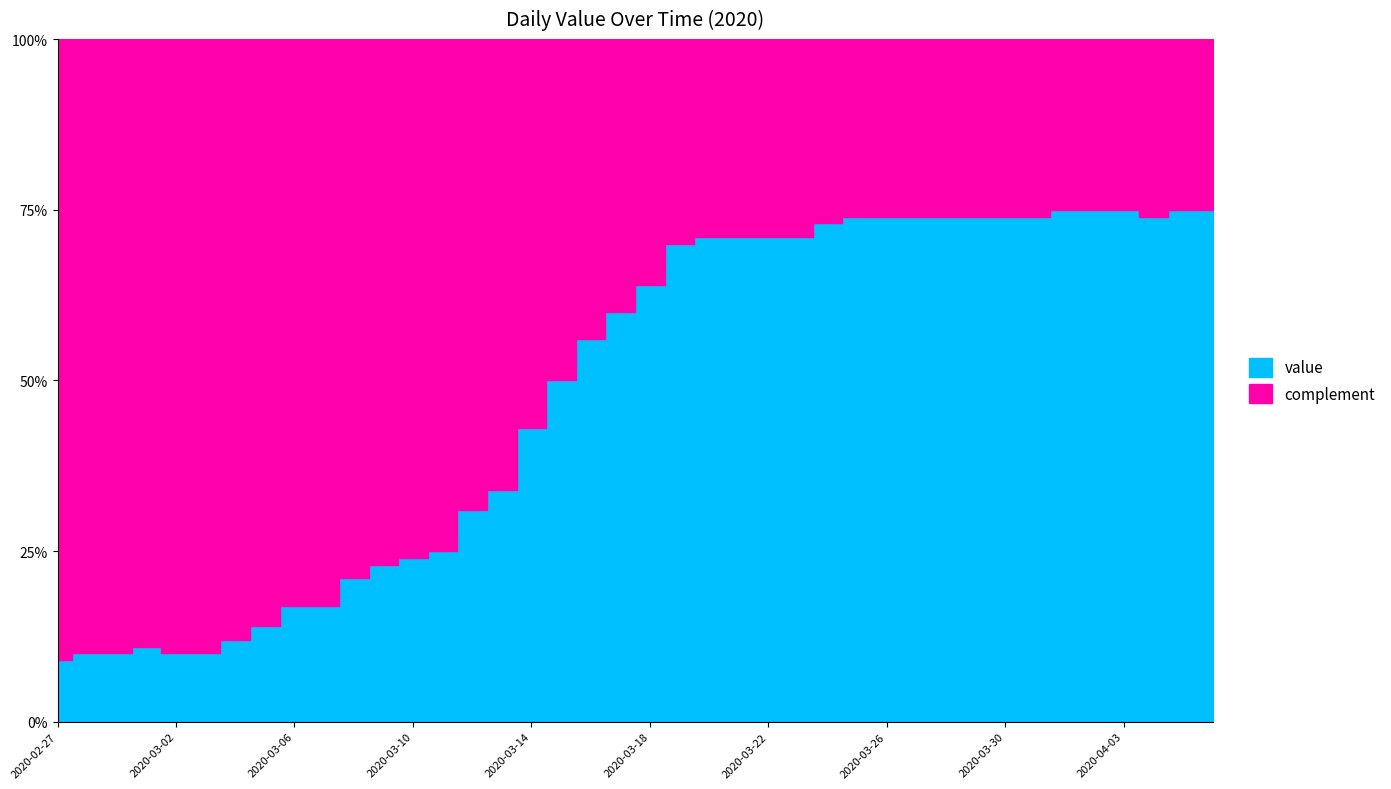

List the labels in order of value, largest first.

2020-04-01, 2020-04-02, 2020-04-03, 2020-04-05, 2020-04-06, 2020-03-25, 2020-03-26, 2020-03-27, 2020-03-28, 2020-03-29, 2020-03-30, 2020-03-31, 2020-04-04, 2020-03-24, 2020-03-20, 2020-03-21, 2020-03-22, 2020-03-23, 2020-03-19, 2020-03-18, 2020-03-17, 2020-03-16, 2020-03-15, 2020-03-14, 2020-03-13, 2020-03-12, 2020-03-11, 2020-03-10, 2020-03-09, 2020-03-08, 2020-03-06, 2020-03-07, 2020-03-05, 2020-03-04, 2020-03-01, 2020-02-28, 2020-02-29, 2020-03-02, 2020-03-03, 2020-02-27